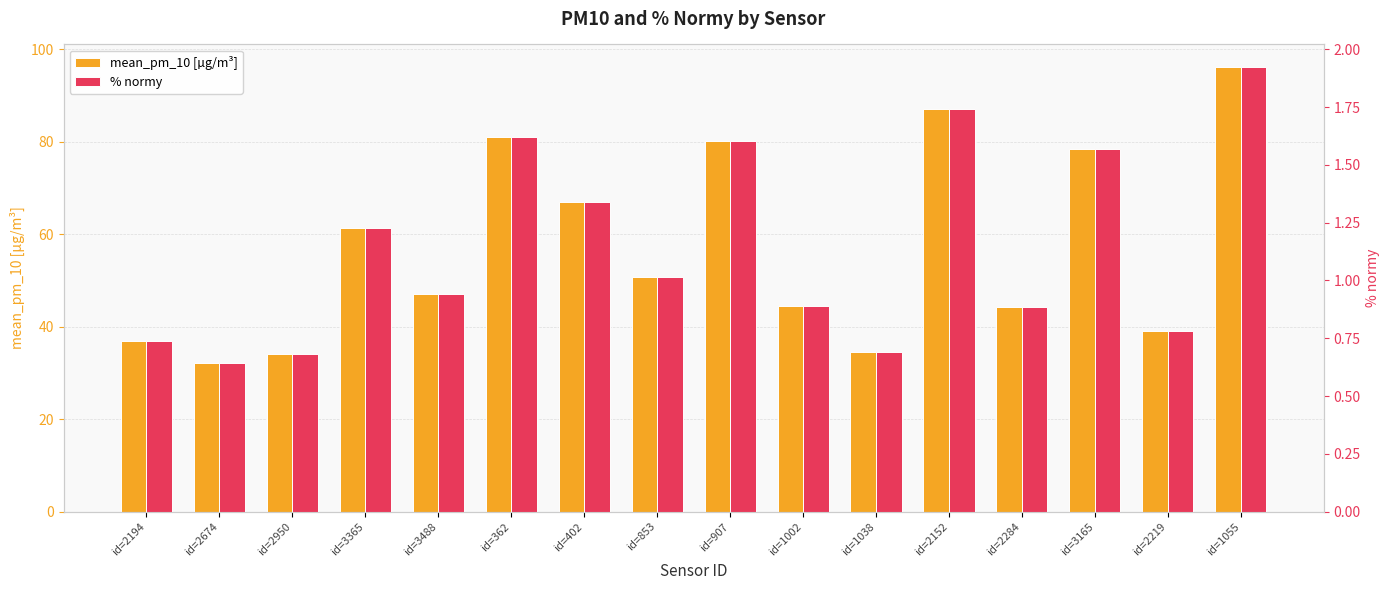

How many data points in % normy are above 1?

8